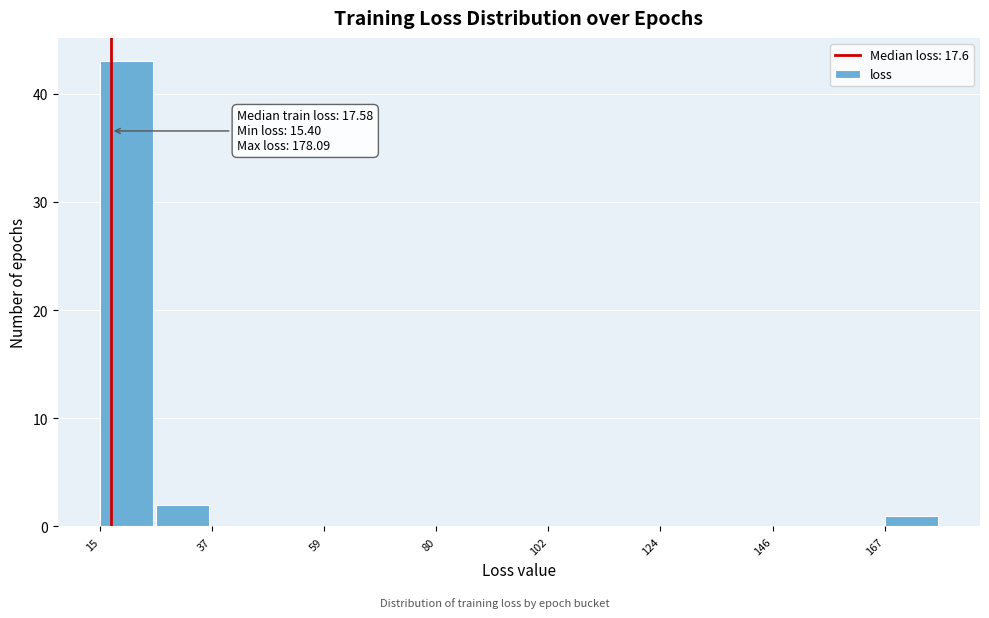

Read against the x-axis, roughly where is the centre of the tallest bar?

20